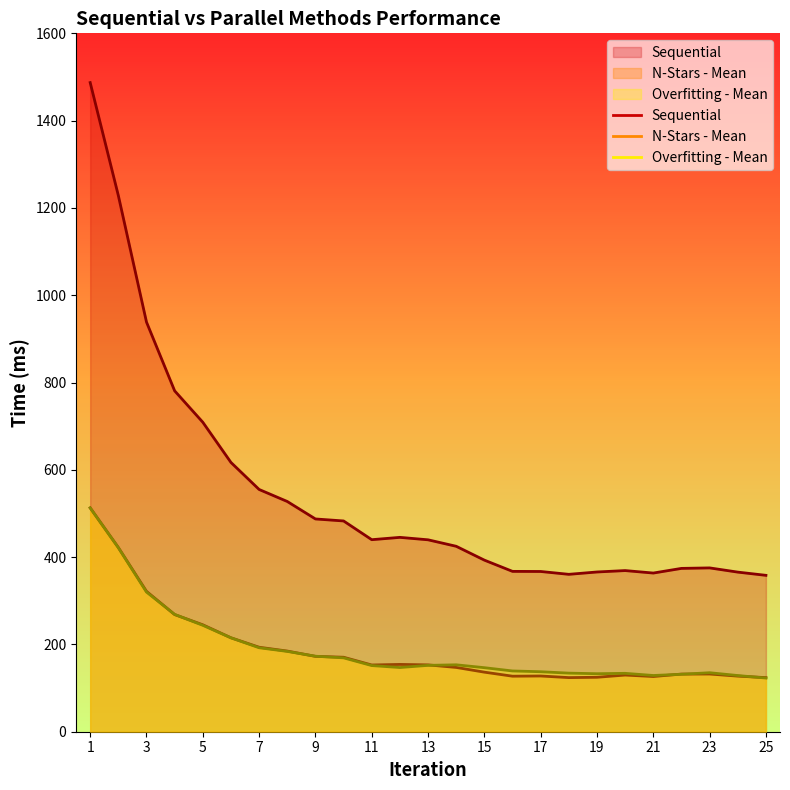

List the series in order of their peak value, lowest first.

Overfitting - Mean, N-Stars - Mean, Sequential